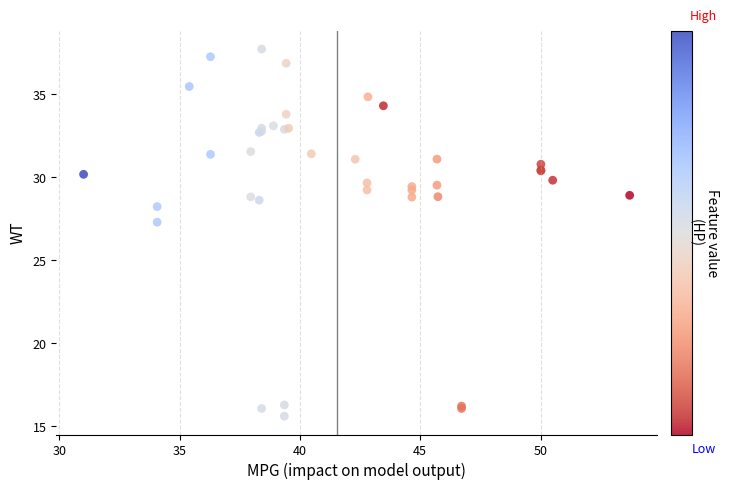

What Y value in the scatter plot is closest to 26?

27.3